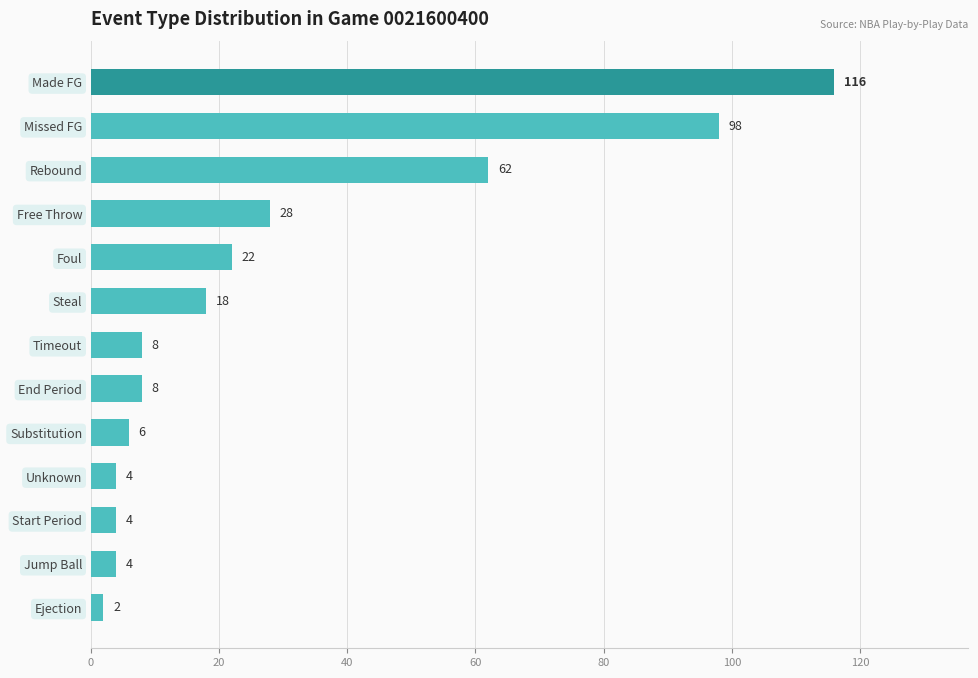

How many distinct data groups are displayed?

1